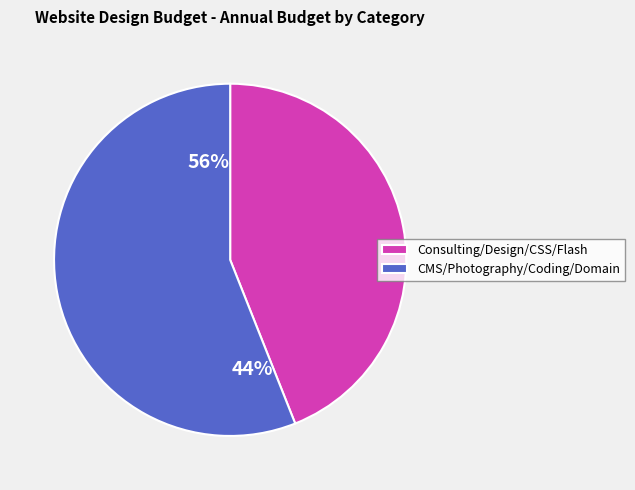

Approximately how many times larger is the value at CMS/Photography/Coding/Domain compared to Consulting/Design/CSS/Flash?

1.3